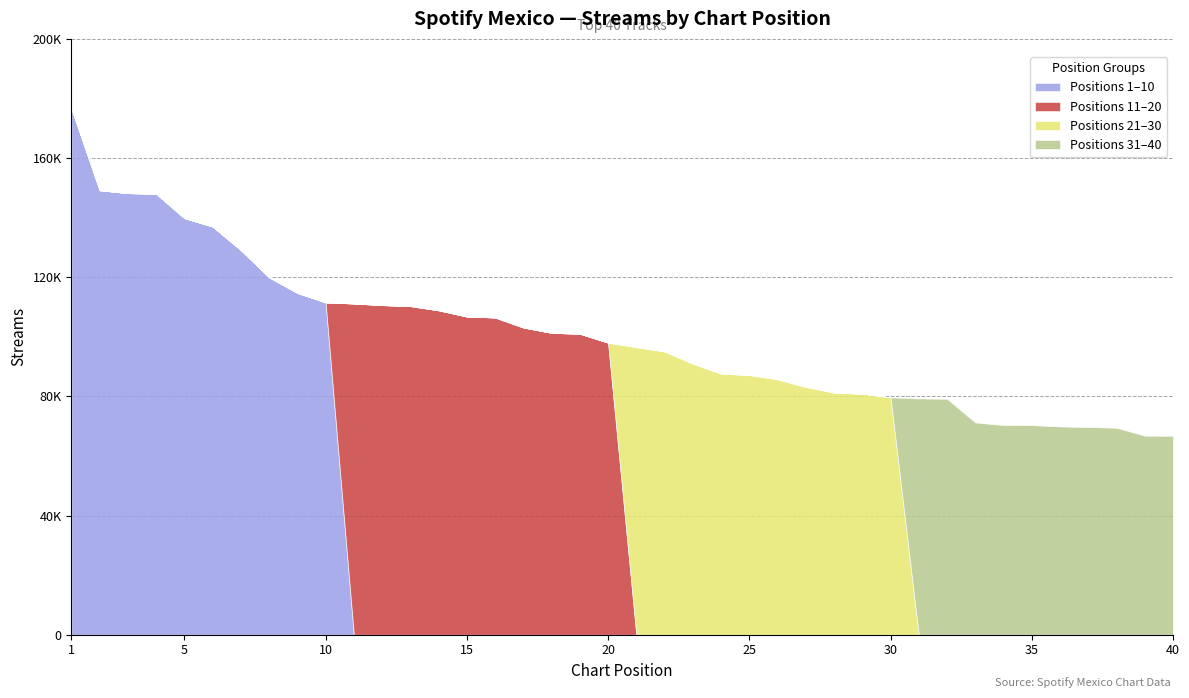

Which series has the widest spread of values?

Top 10 (1-10)